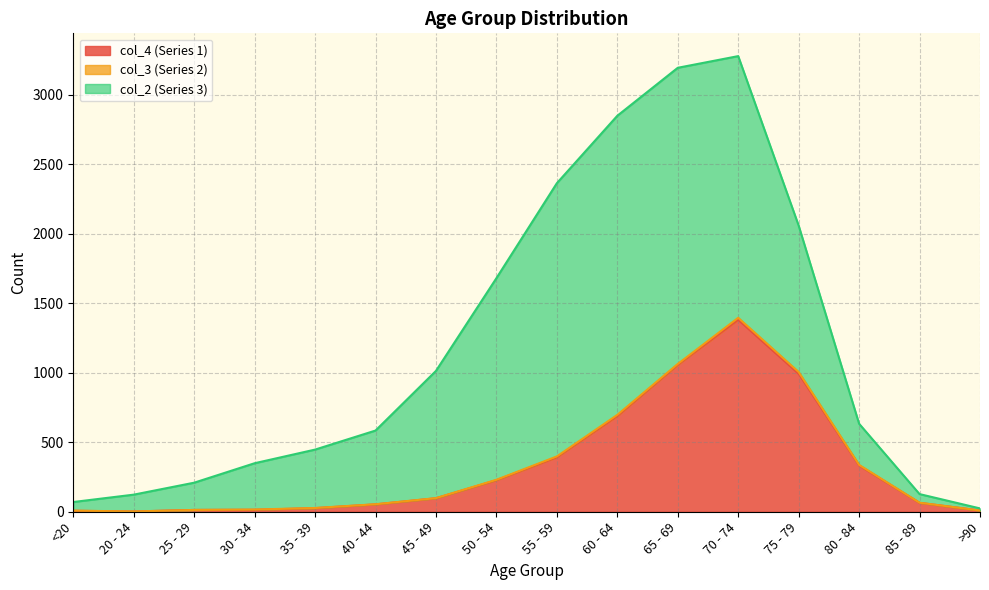

How many times do col_2 (Series 3) and col_4 (Series 1) cross each other?

2